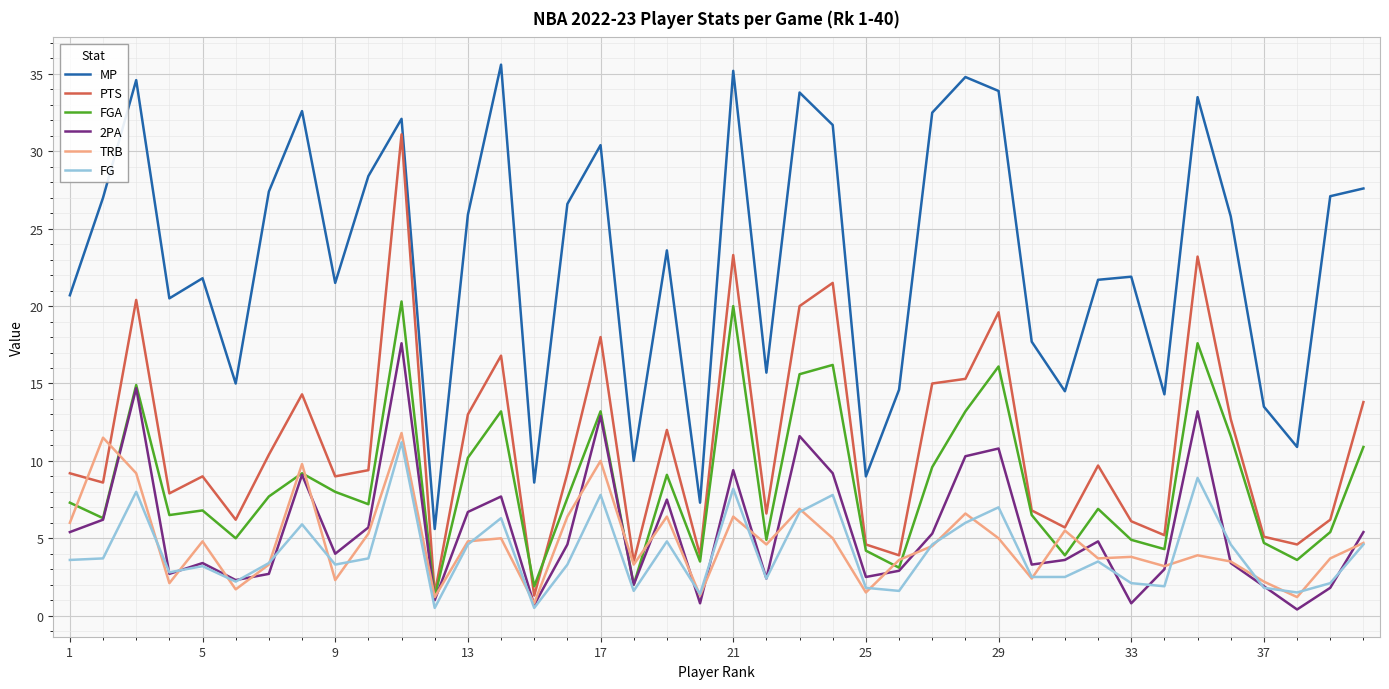

Which series has the largest total across all categories?

MP